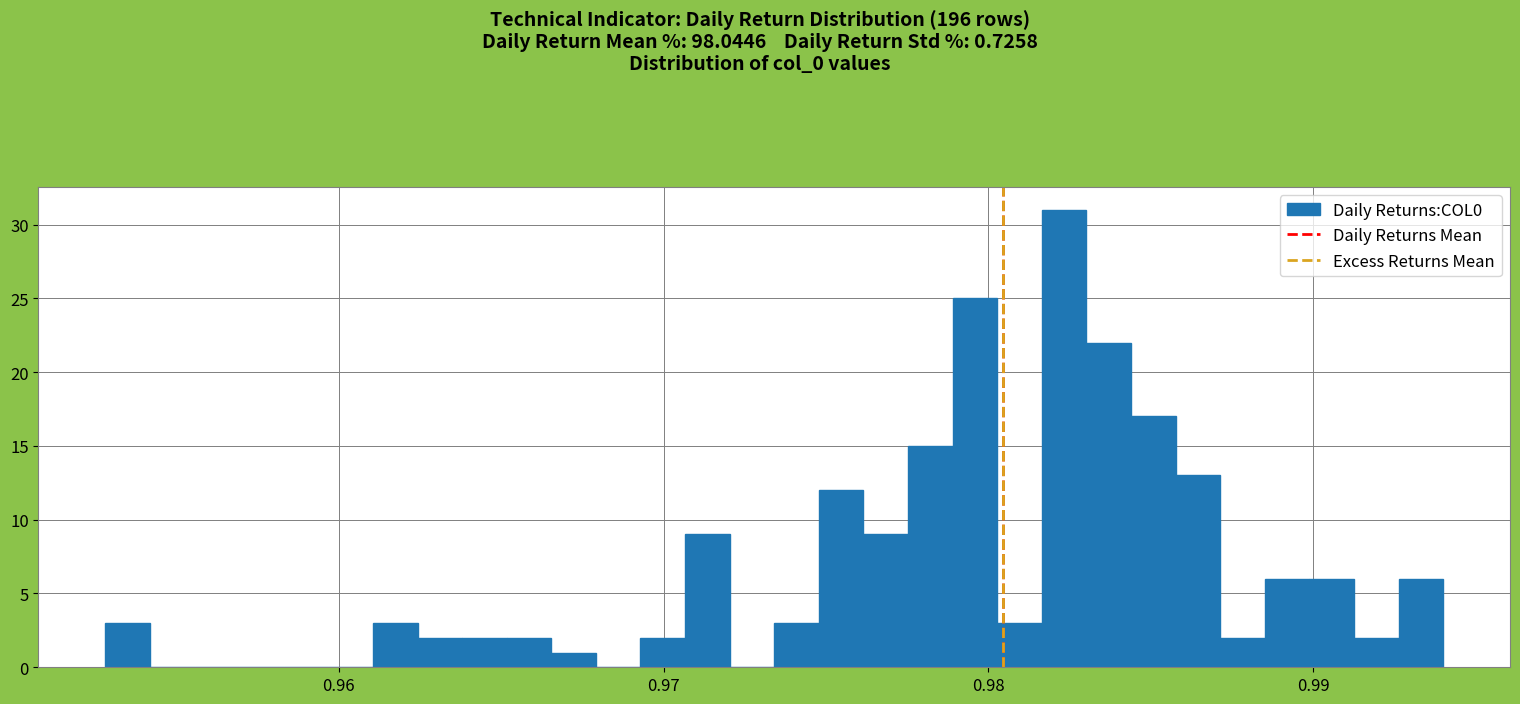

Around what value on the x-axis is the tallest bar? Give the approximate position of its centre, as read against the axis.

0.982